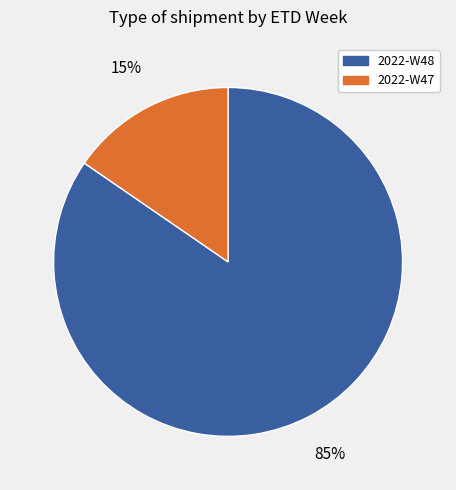

To the nearest percent, what is the average slice percentage?

50%